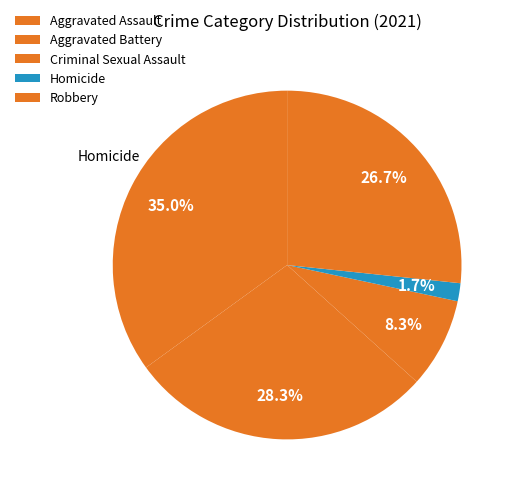

Do Aggravated Assault and Aggravated Battery together represent more than half of the pie?

Yes